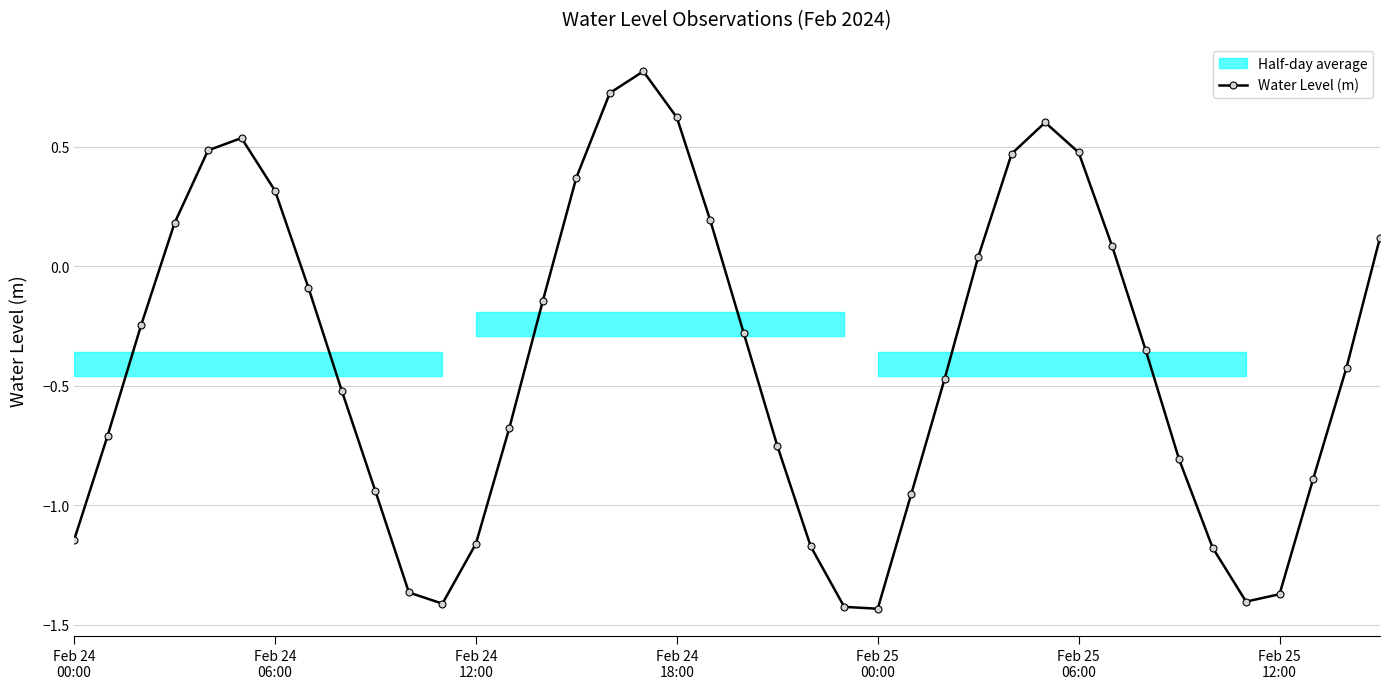

How many data points are above 0?

15